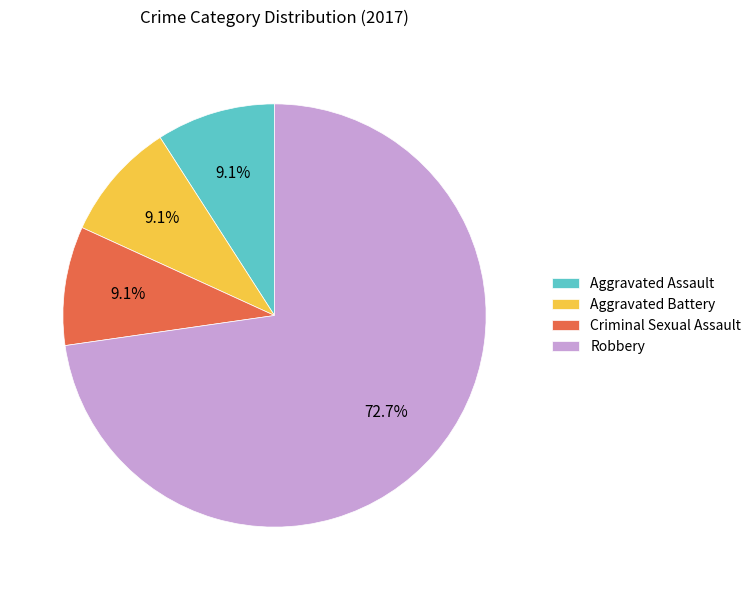

Which slice is the largest?

Robbery